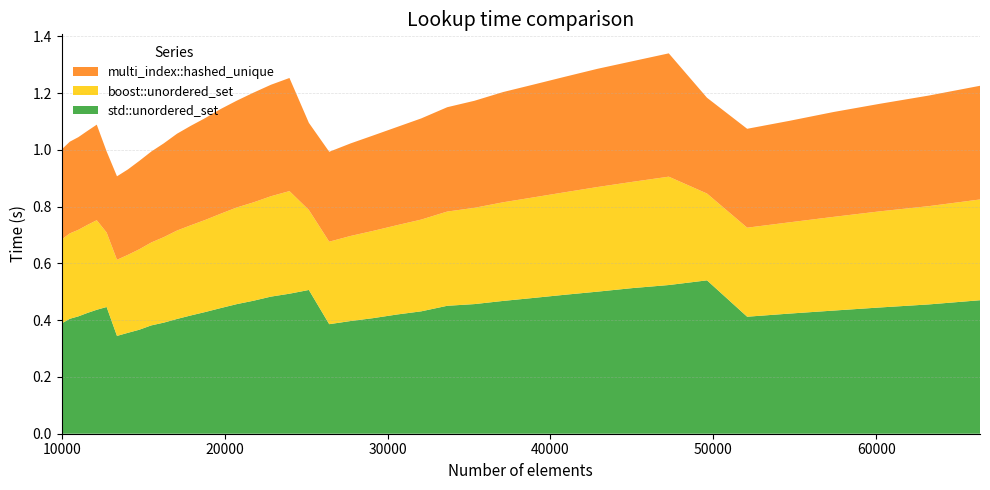

Reading left to right, what are all the values shown in this chart?

std::unordered_set: 0.4	0.4	0.4	0.4	0.4	0.4	0.3	0.4	0.4	0.4	0.4	0.4	0.4	0.4	0.4	0.5	0.5	0.5	0.5	0.5	0.4	0.4	0.4	0.4	0.4	0.5	0.5	0.5	0.5	0.5	0.5	0.5	0.5	0.5	0.4	0.4	0.4	0.4	0.5	0.5
boost::unordered_set: 0.3	0.3	0.3	0.3	0.3	0.3	0.3	0.3	0.3	0.3	0.3	0.3	0.3	0.3	0.3	0.3	0.3	0.4	0.4	0.3	0.3	0.3	0.3	0.3	0.3	0.3	0.3	0.3	0.4	0.4	0.4	0.4	0.4	0.3	0.3	0.3	0.3	0.3	0.3	0.4
multi_index::hashed_unique: 0.3	0.3	0.3	0.3	0.3	0.3	0.3	0.3	0.3	0.3	0.3	0.3	0.4	0.4	0.4	0.4	0.4	0.4	0.4	0.3	0.3	0.3	0.3	0.3	0.4	0.4	0.4	0.4	0.4	0.4	0.4	0.4	0.4	0.3	0.3	0.4	0.4	0.4	0.4	0.4